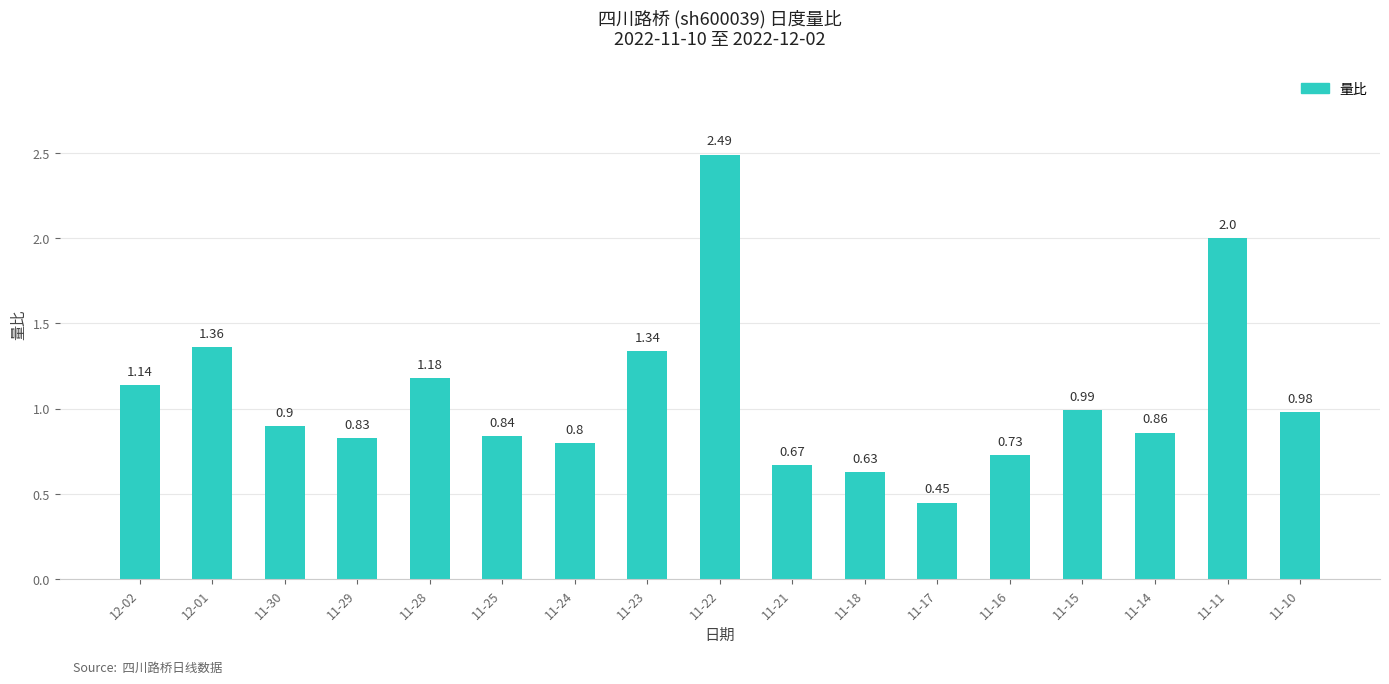

Count the number of categories in the chart.

17